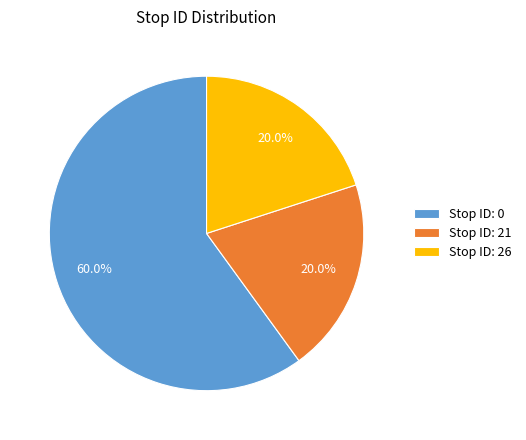

To the nearest percent, what is the difference between the largest and smallest slice percentages?

40%